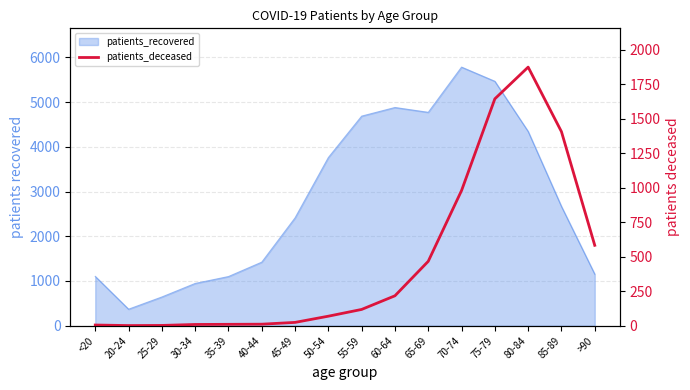

Where is the data nearest to the value 938?

70-74